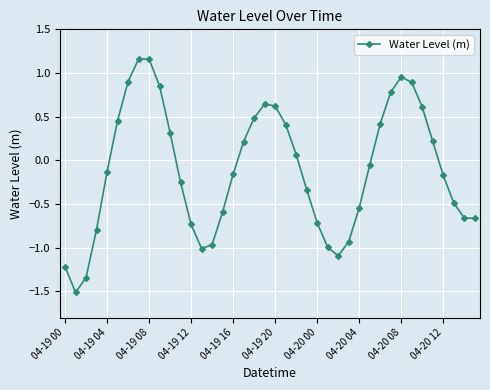

How many interior local peaks (higher than both neighbors) does the data have?

3